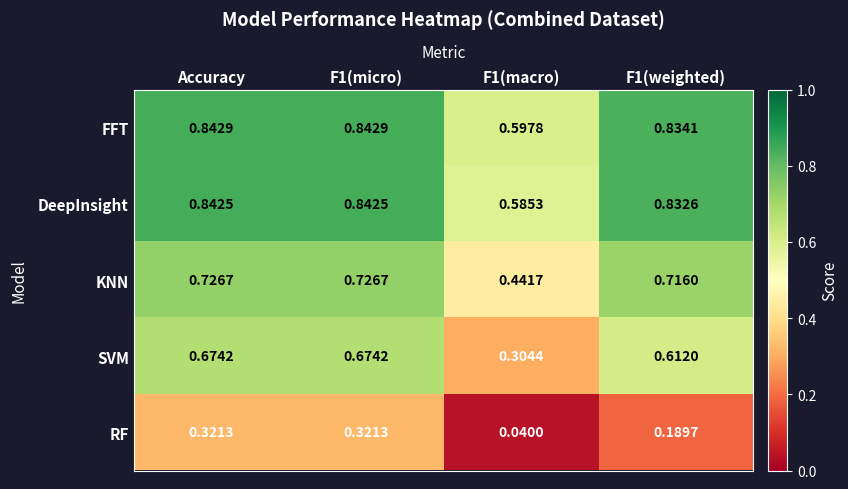

How many data points does each series have?

4